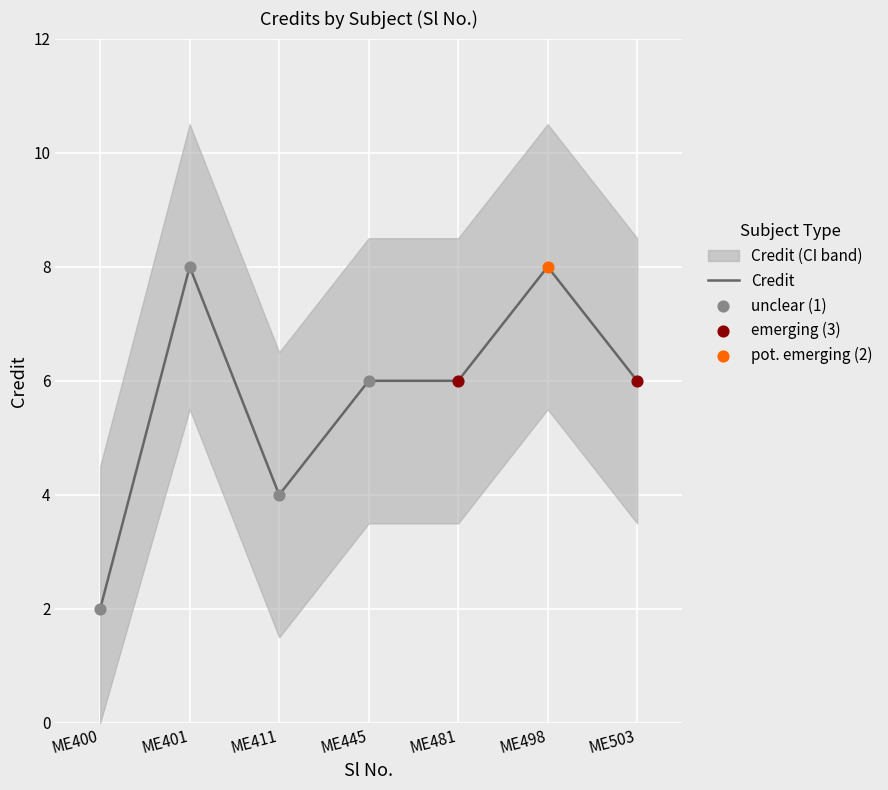

Which has a higher value, ME445 or ME400?

ME445